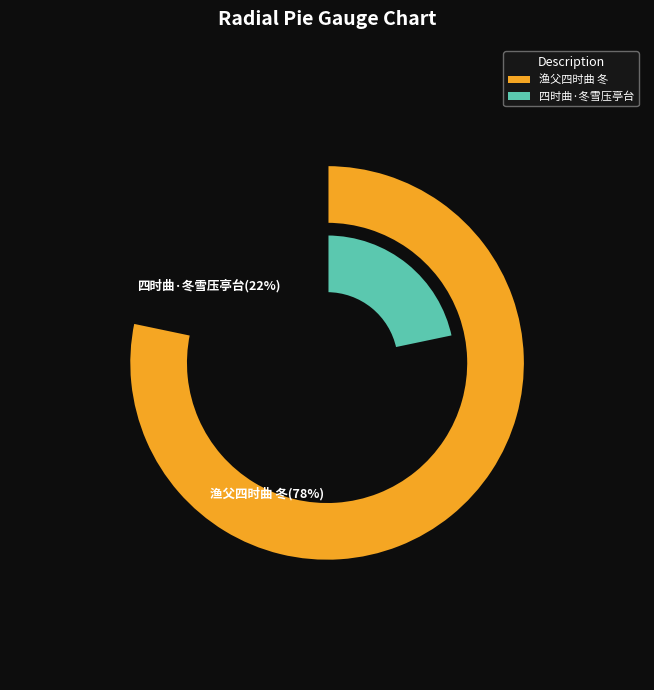

Which slice is the largest?

渔父四时曲 冬